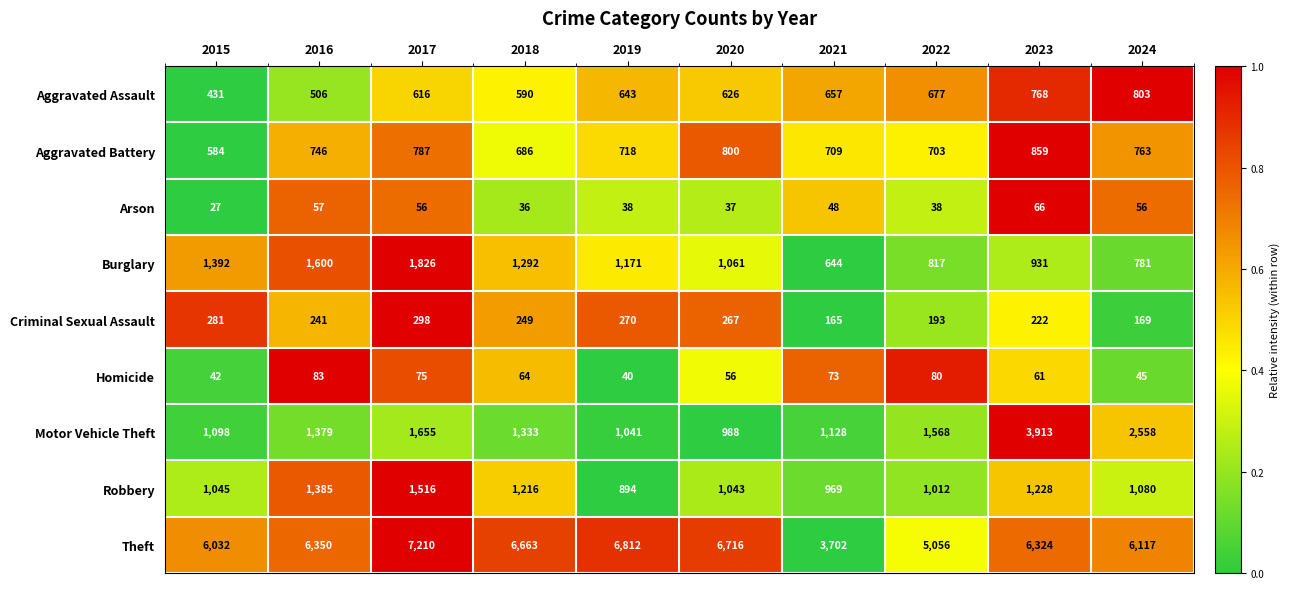

What is the maximum value for Arson?

66